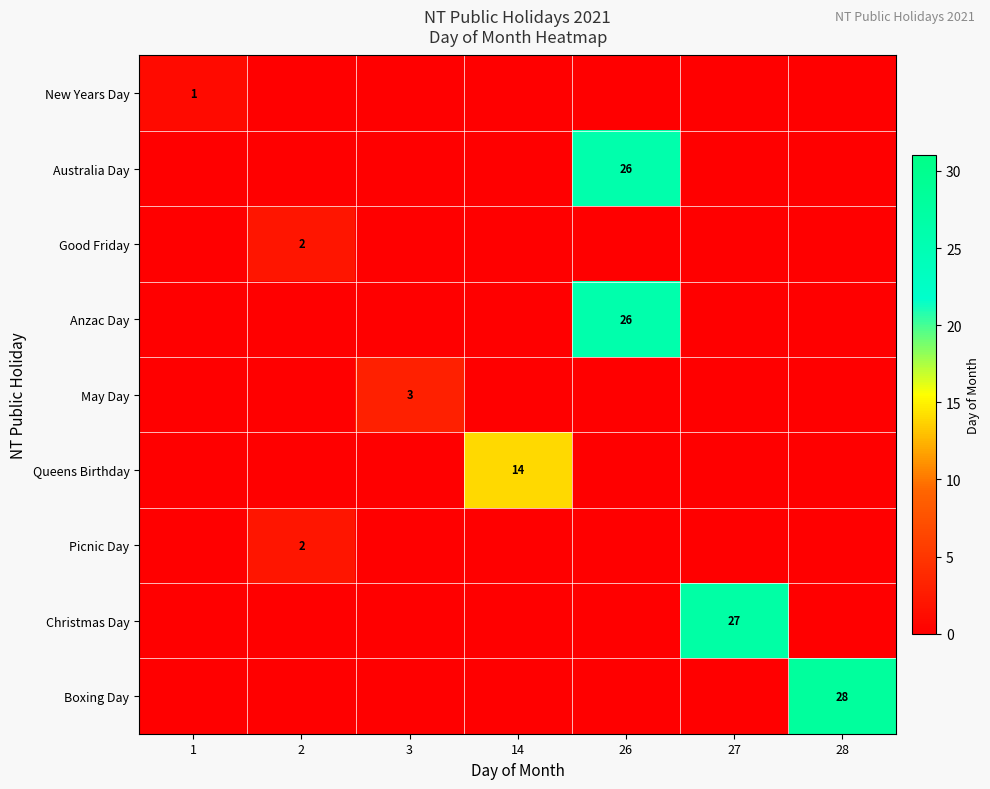

What is the difference between the highest and lowest values at 28?

28